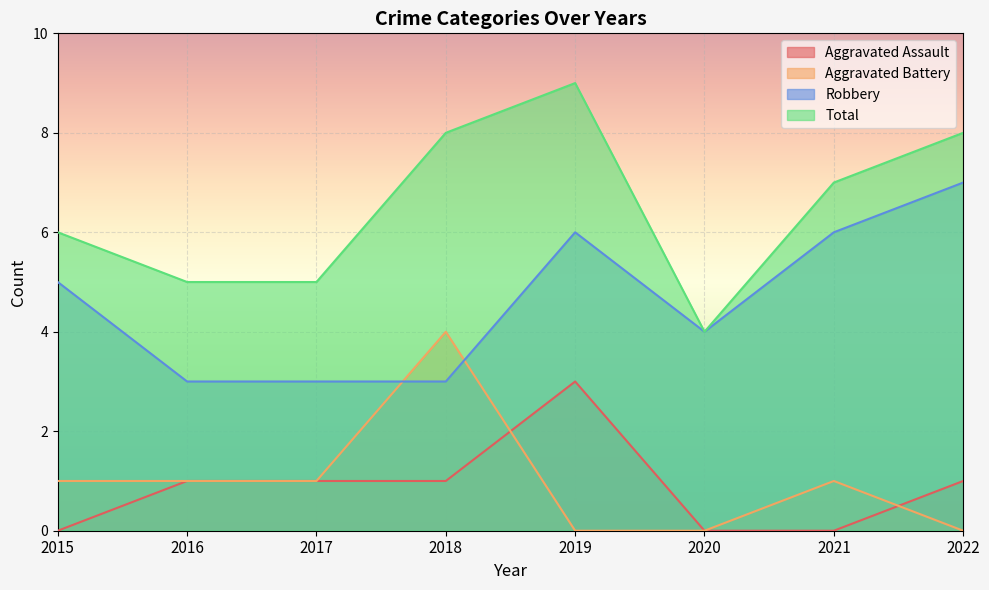

How many Total values are between 5 and 8?

6